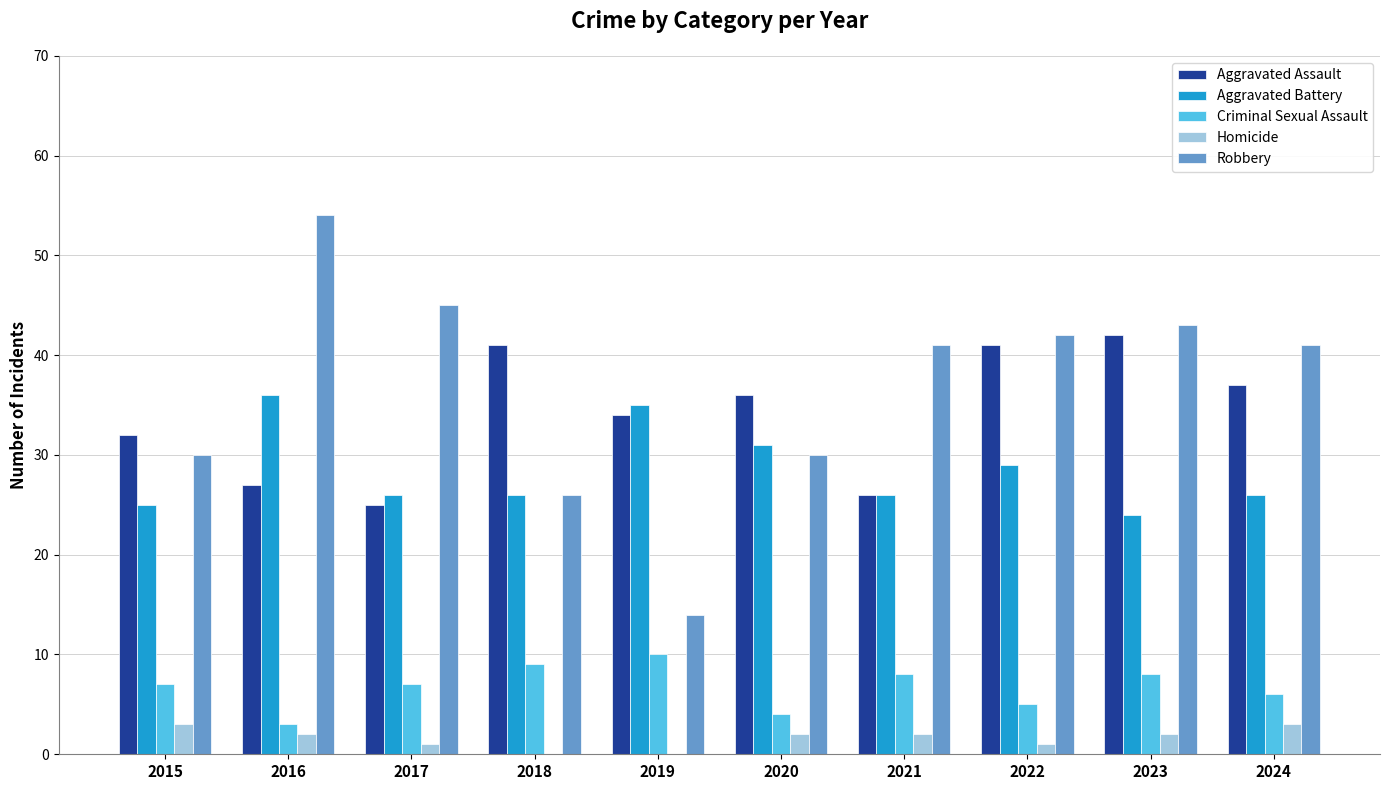

Does the chart contain stacked bars?

No